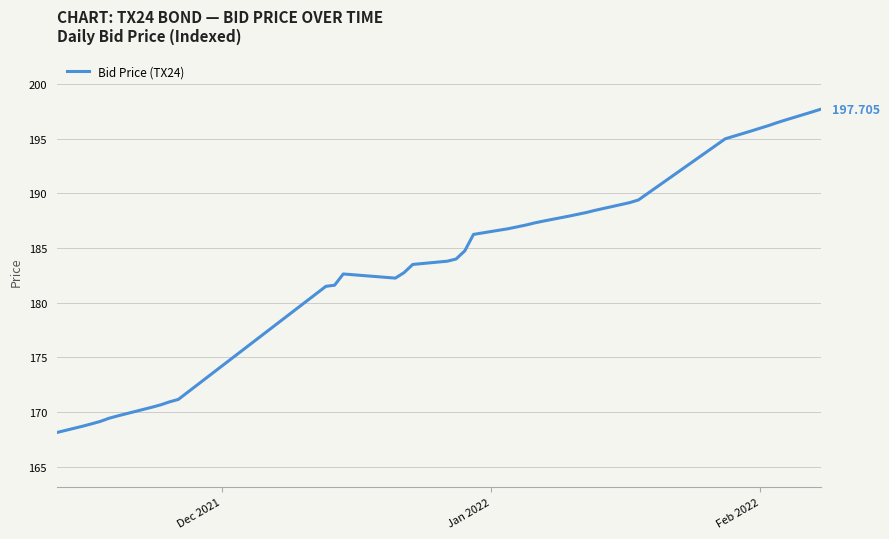

Count the number of values greater than 186.

21